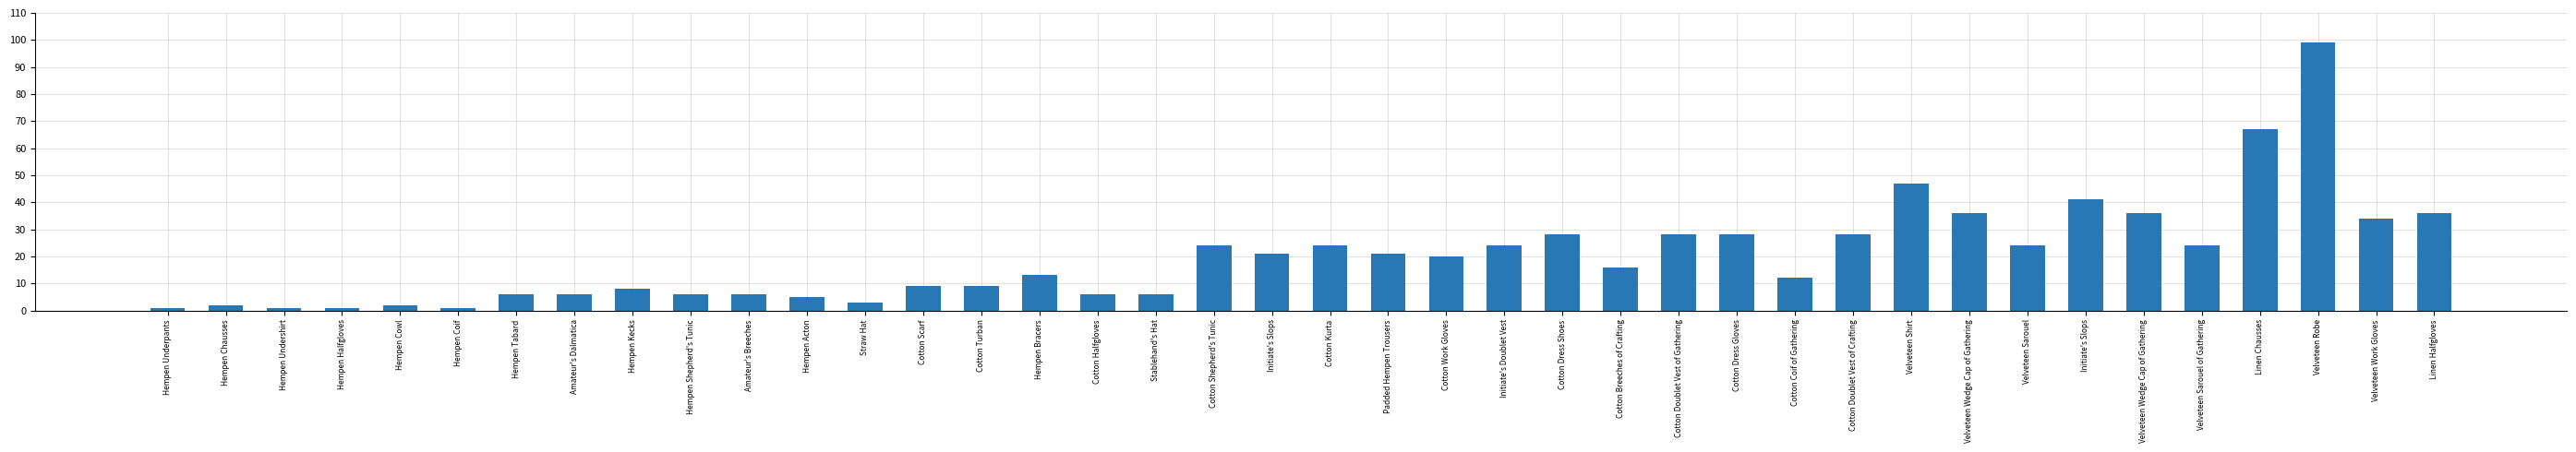

What is the sum of the values at Velveteen Work Gloves and Initiate's Doublet Vest?

58